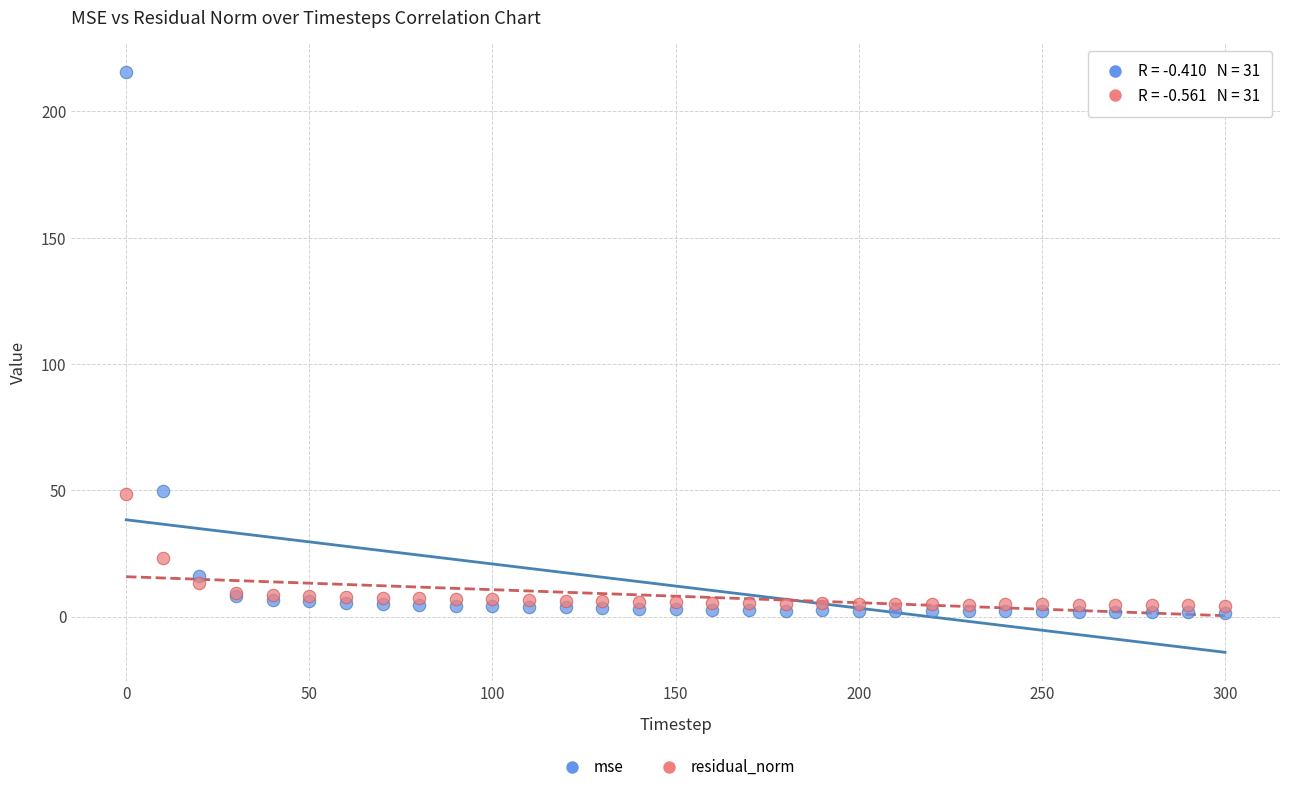

Which series reaches the minimum Y coordinate?

mse